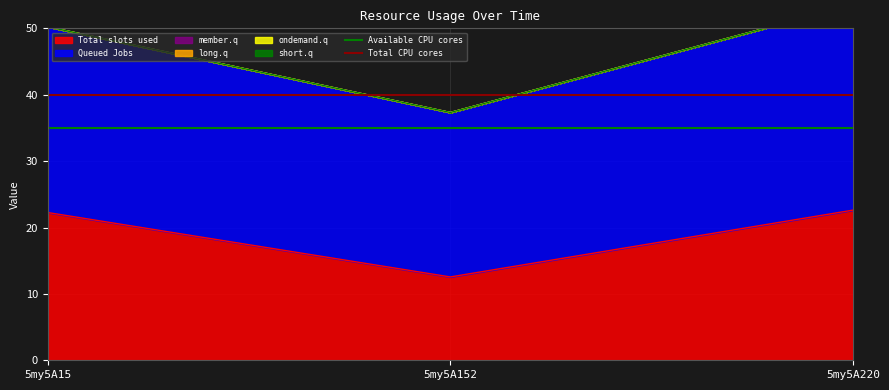

The Total slots used series shows 8.5 at 5my5A15. True or false?

False